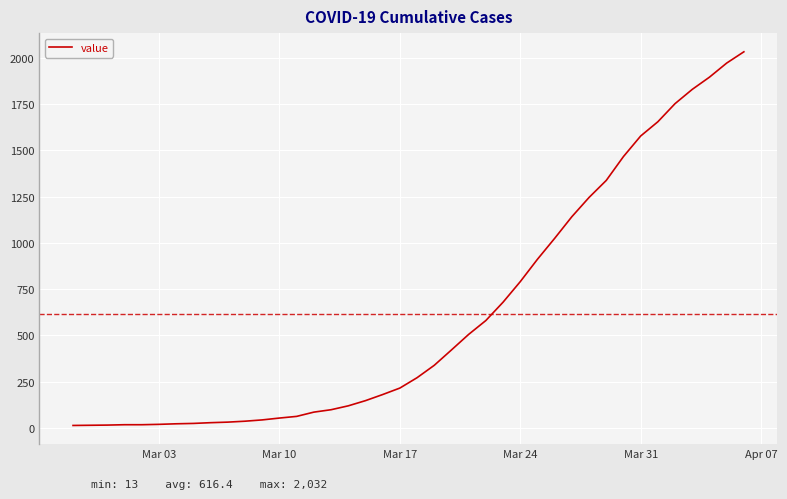

How many lines are shown in the chart?

1